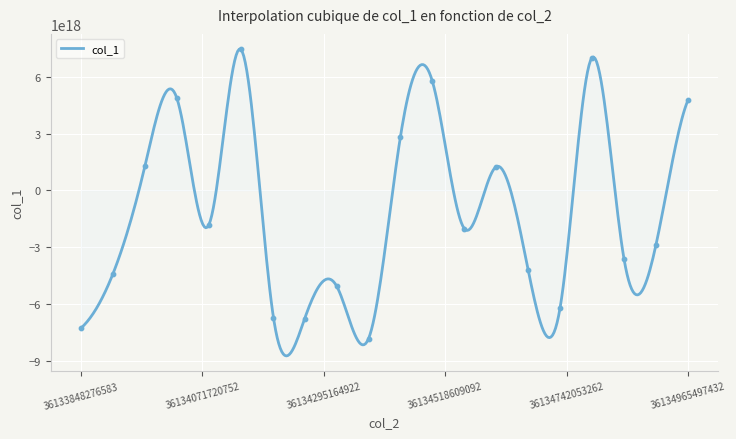

Which has a higher value, 36134965497432 or 36134553950994?

36134965497432